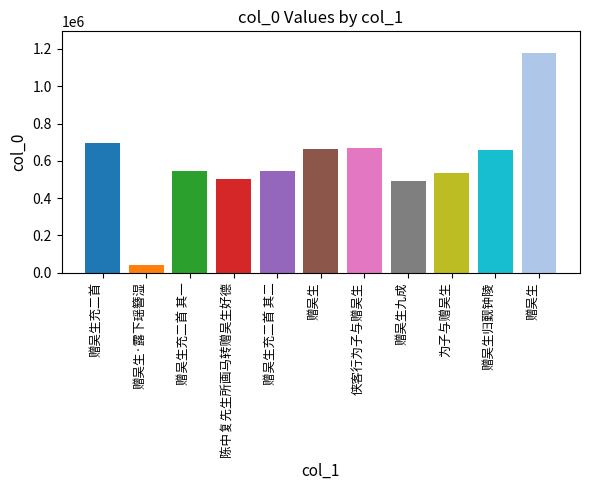

How many bars are there in total?

11